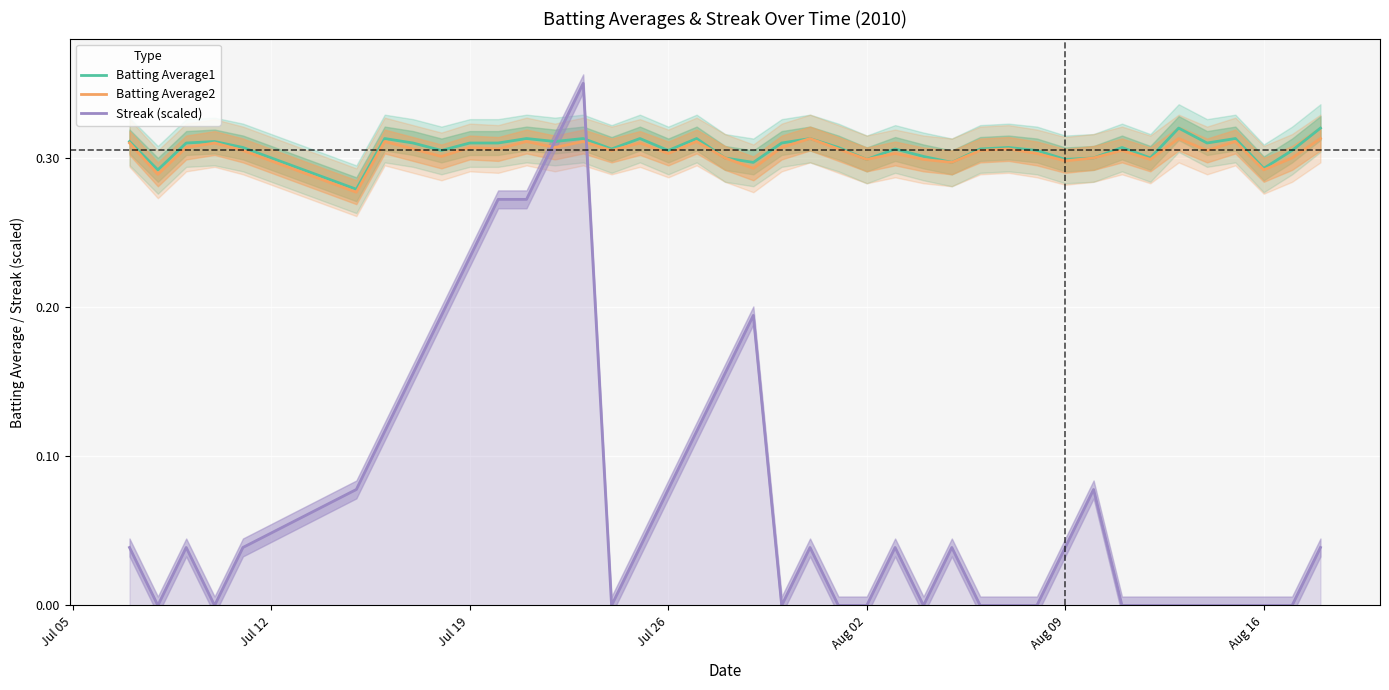

At how many categories does at least one series exceed 0?

40